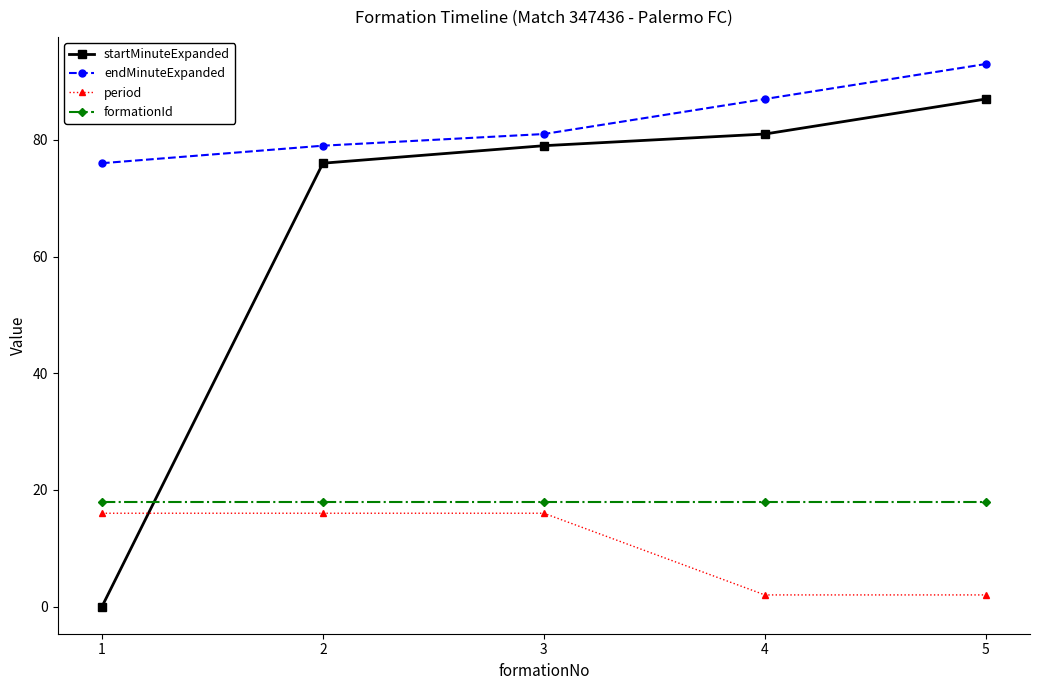

True or false: endMinuteExpanded and startMinuteExpanded intersect in this chart.

False